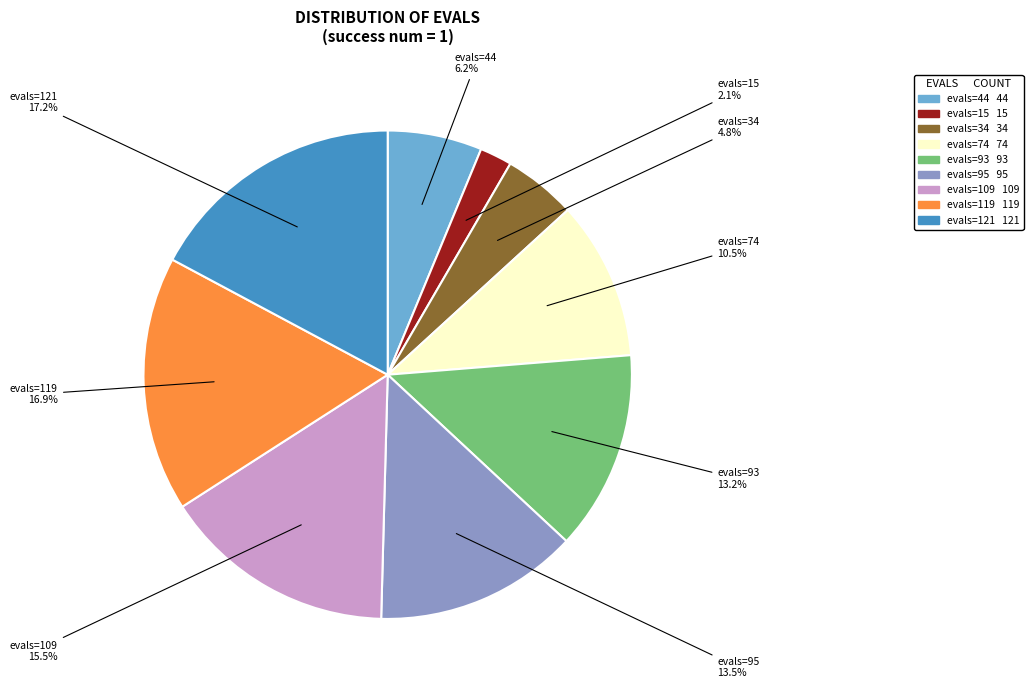

What is the total percentage of evals=95 and evals=34?

18.3%